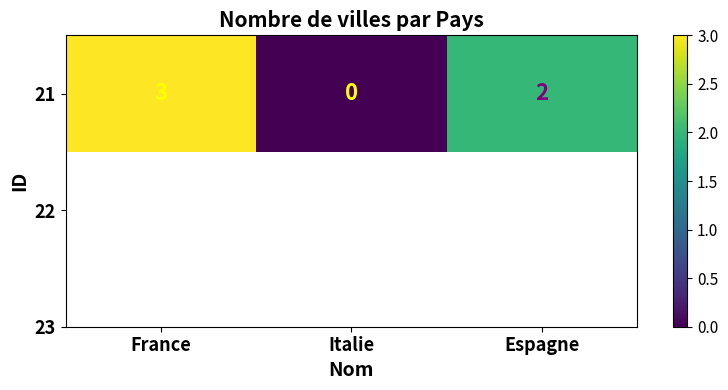

List the labels in order of value, smallest first.

Italie, Espagne, France